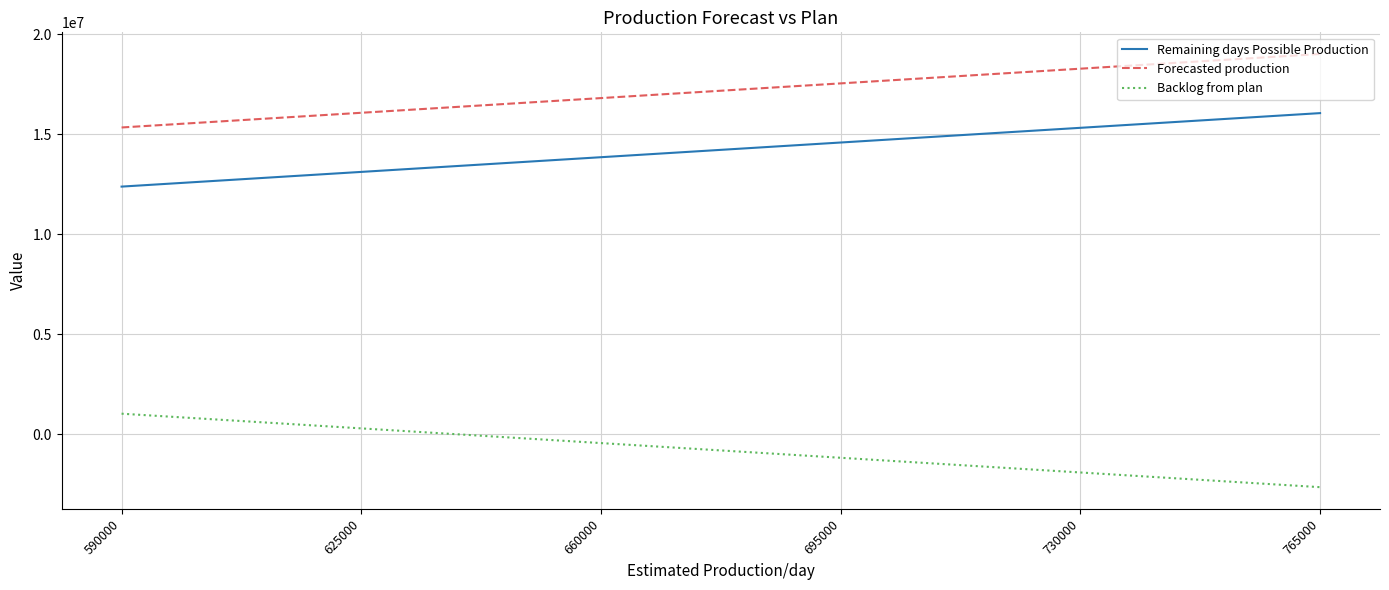

The Forecasted production series shows 18287017 at 730000. True or false?

True